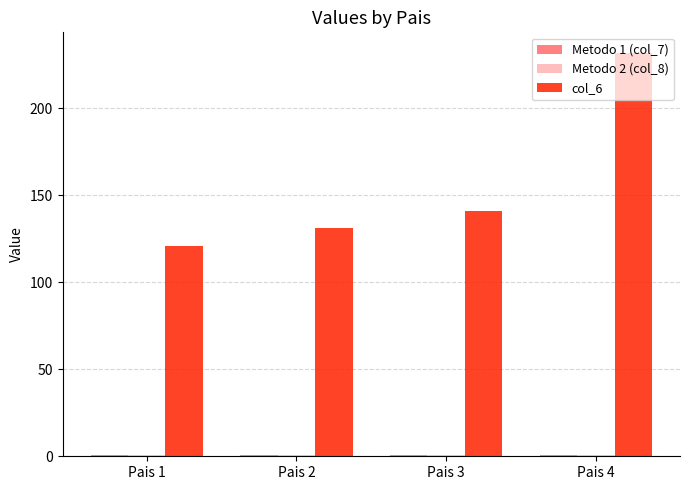

Between Pais 1 and Pais 2, which series saw the biggest shift?

col_6